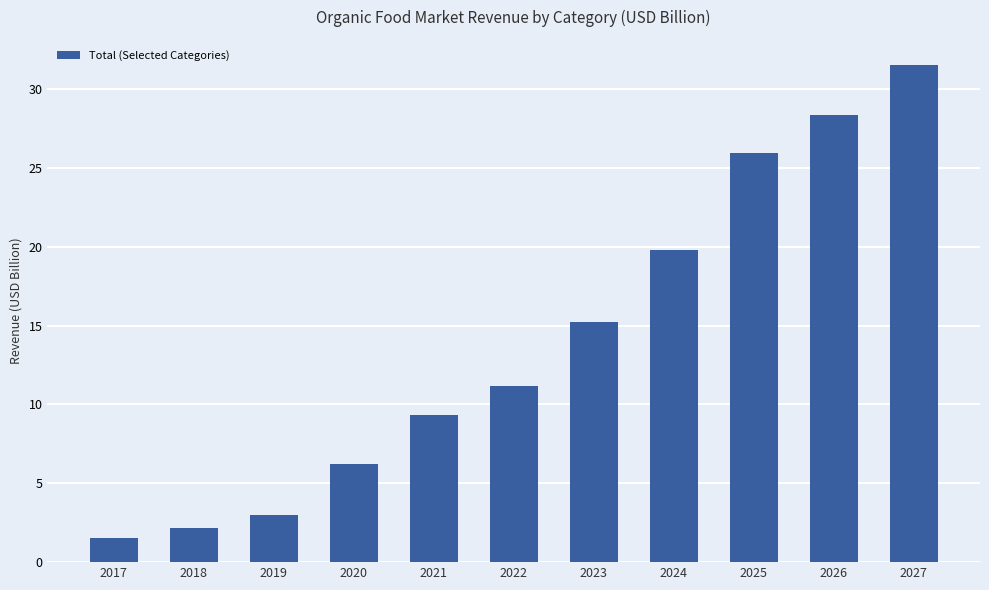

Is it true that the value at 2021 is 4.4?

False